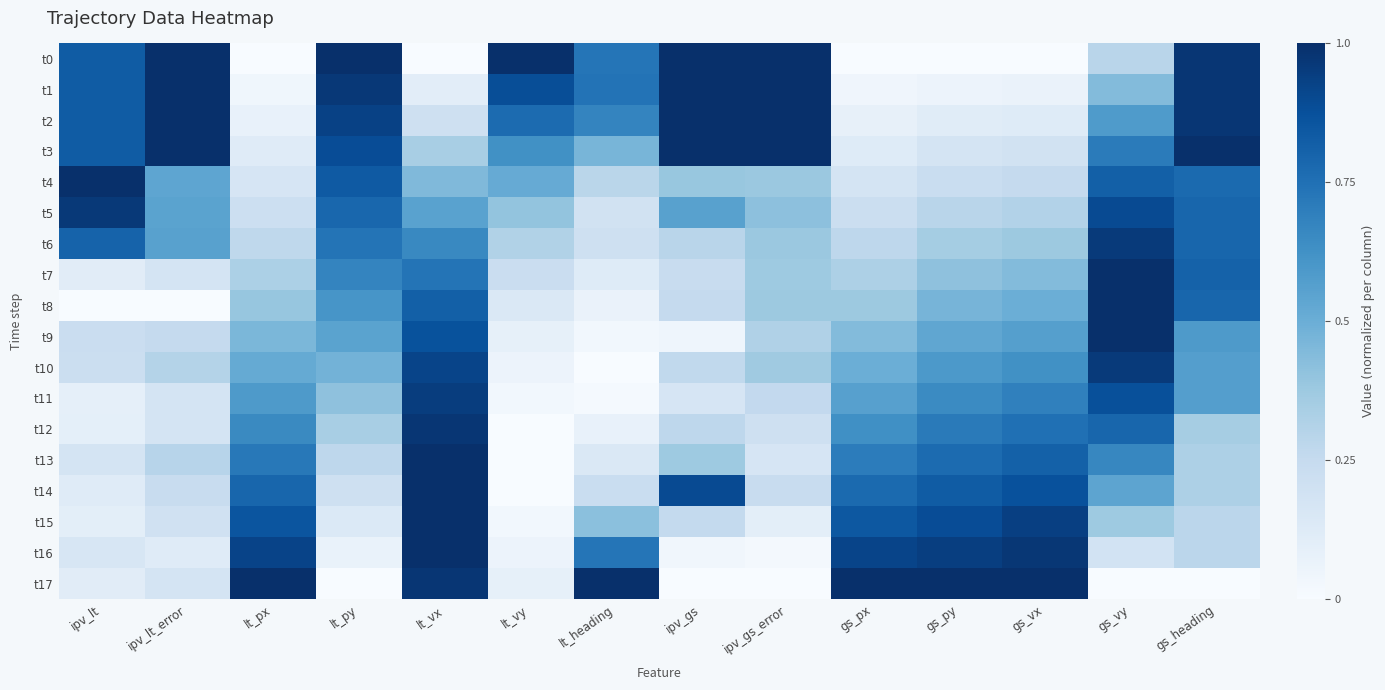

What is the spread (max minus min) of values at ipv_lt?

1.0